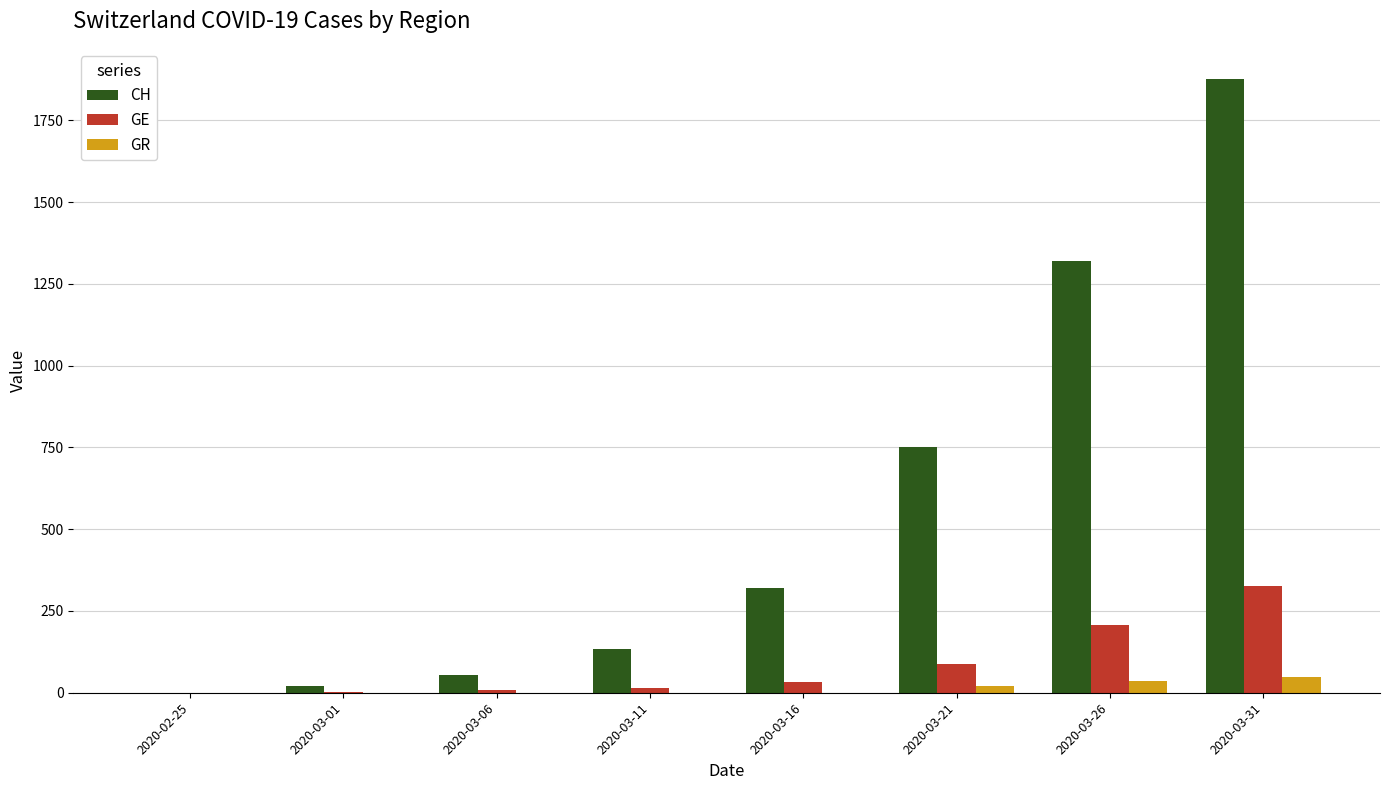

True or false: CH has a value of 1875 at 2020-03-31.

True